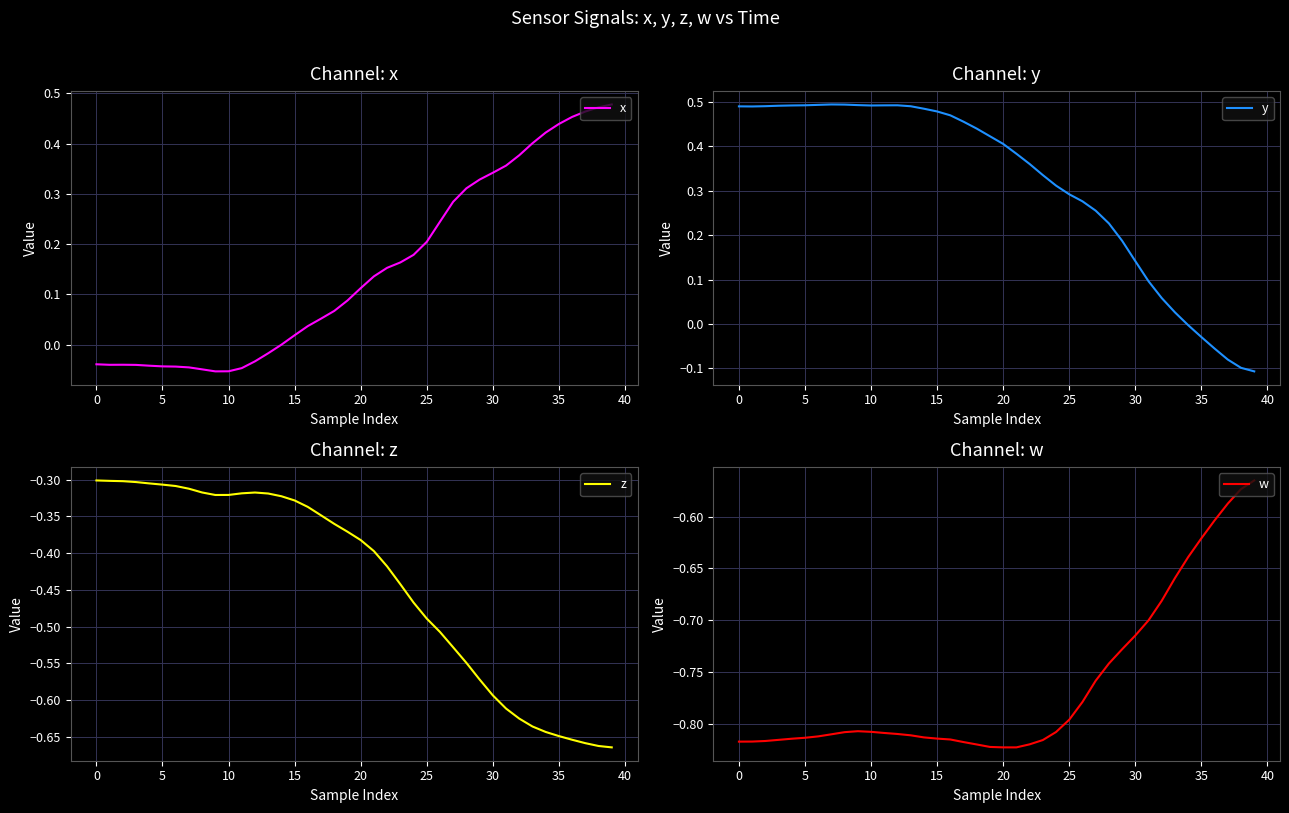

What is the difference between the highest and lowest values at 33?

1.1